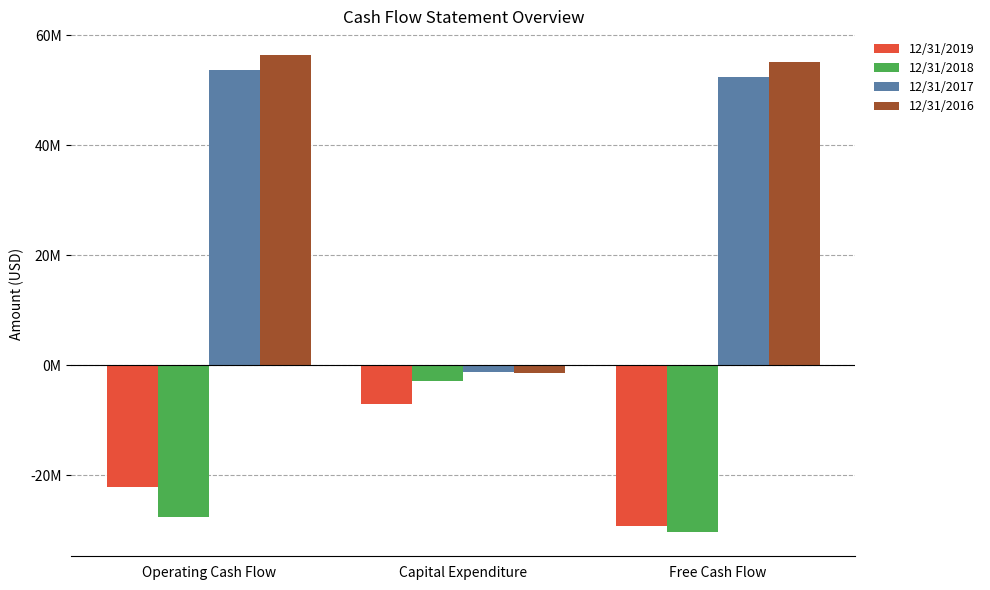

At which label is 12/31/2016 closest to 27524373?

Free Cash Flow